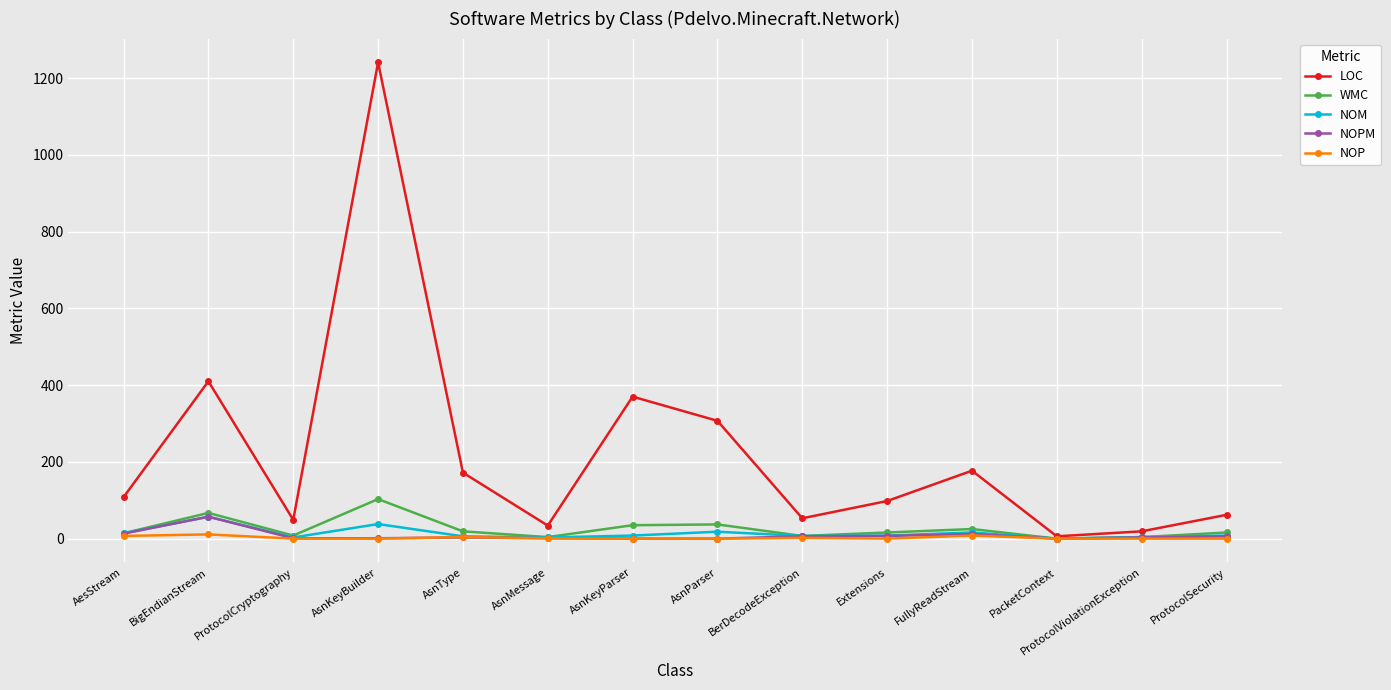

What is the label of the 8th point from the right?

AsnKeyParser